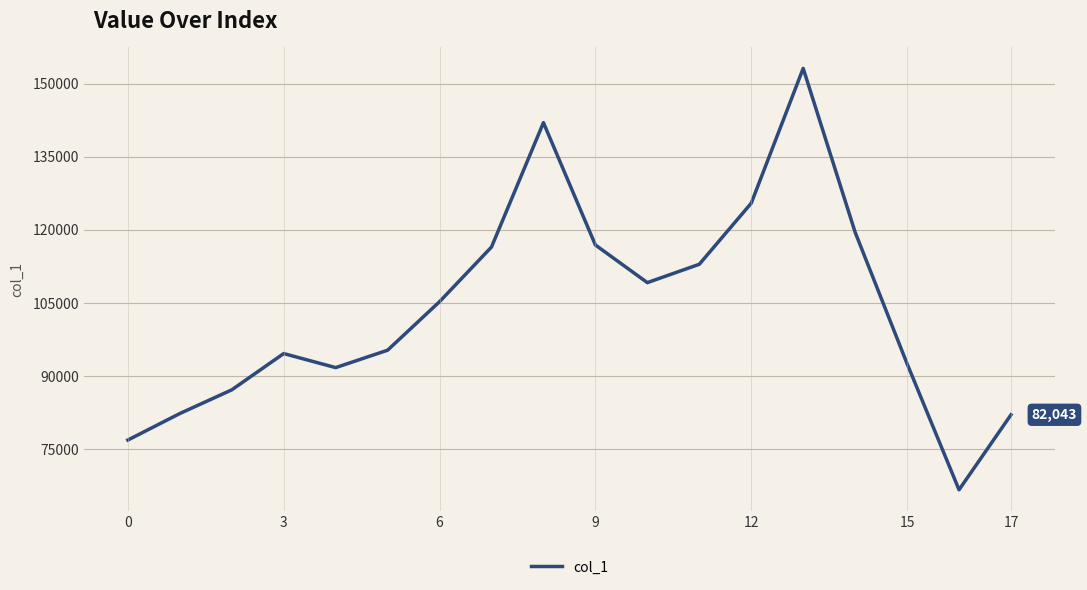

What is the difference between the maximum and minimum values?

86464